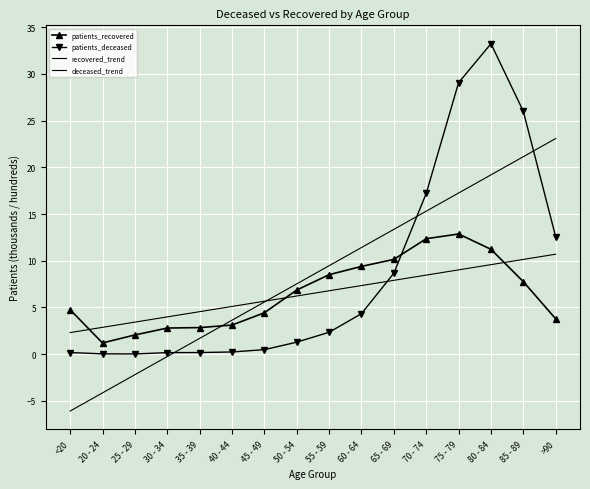

How many data points in patients_recovered are less than 6?

8